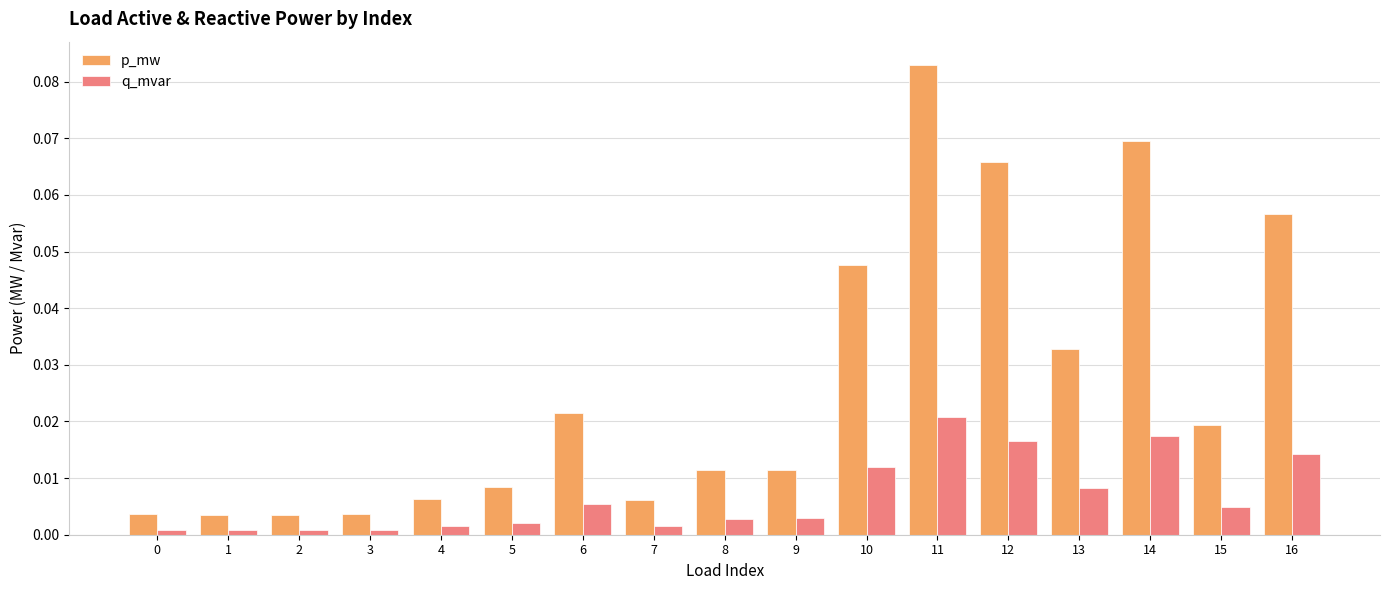

List the series in order of their peak value, lowest first.

q_mvar, p_mw